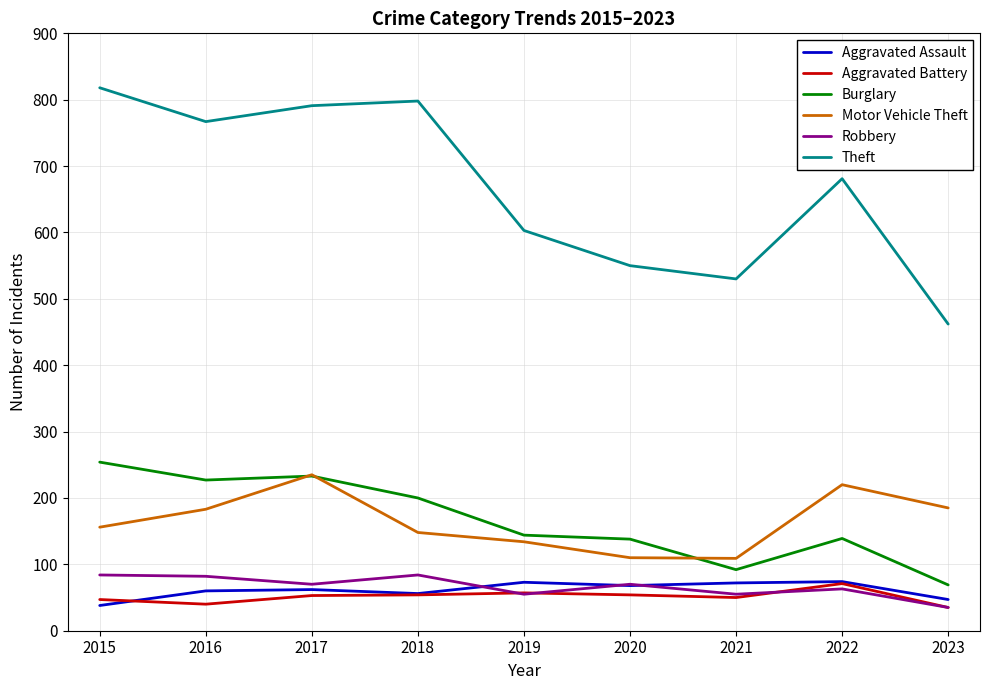

What is the maximum value shown in the chart?

818